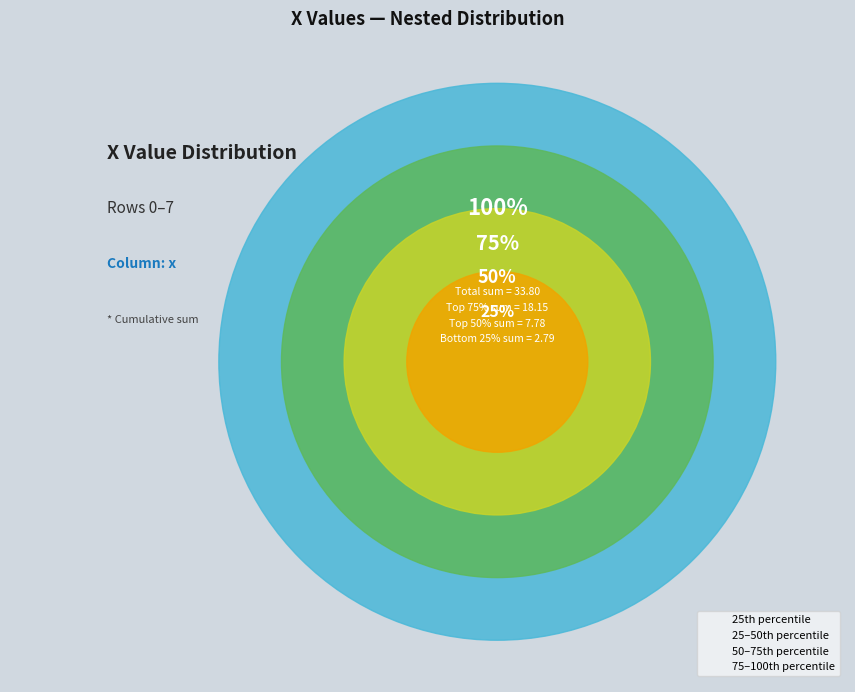

Is there a majority slice in this chart?

No